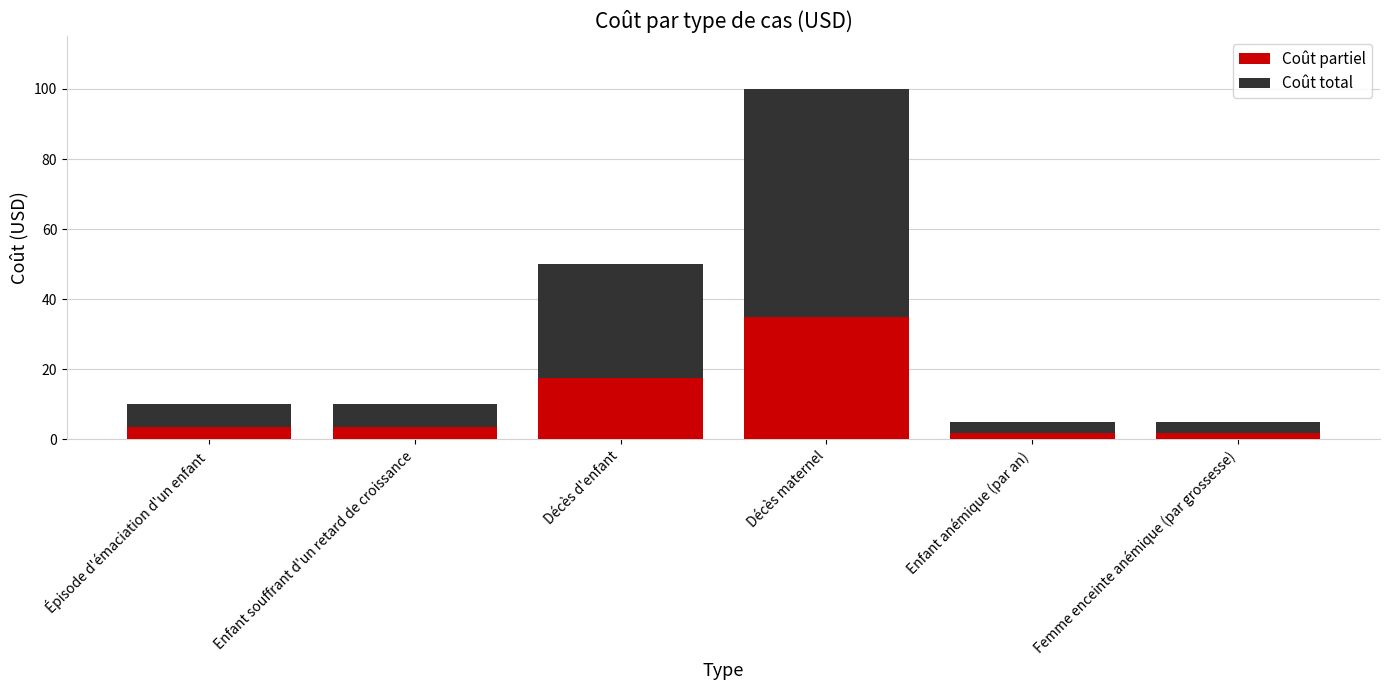

What is the maximum value for Coût partiel?

35.0